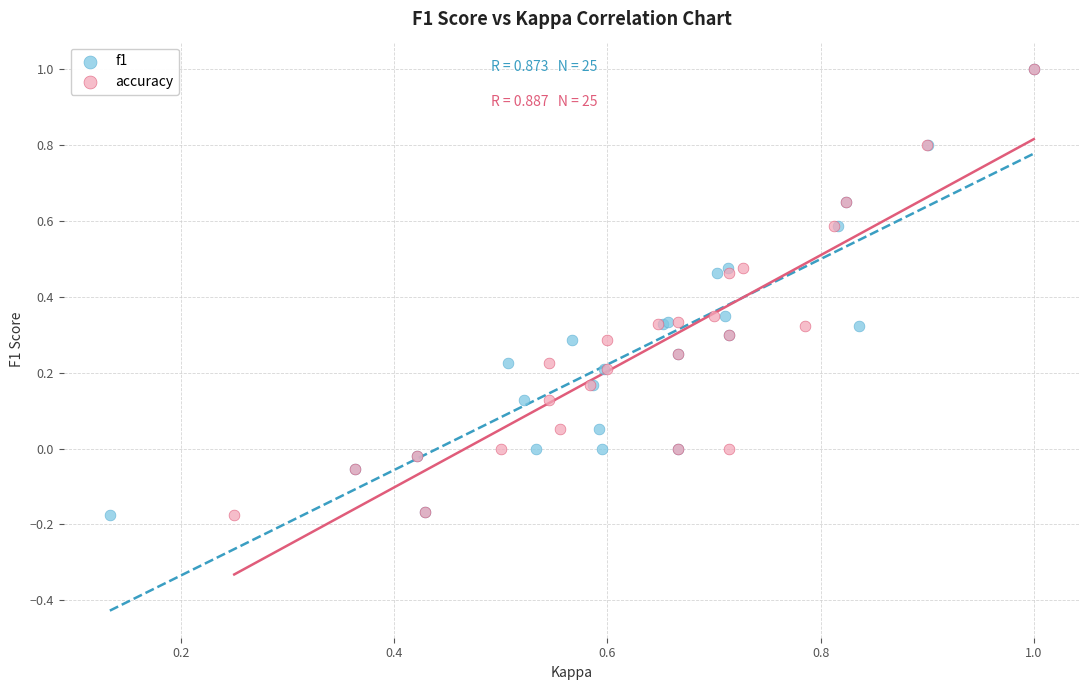

What are all the series names shown in the legend?

f1, accuracy